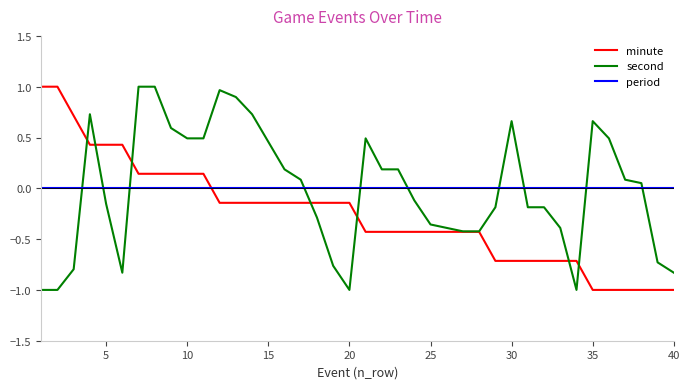

What is the smallest value displayed?

-1.0